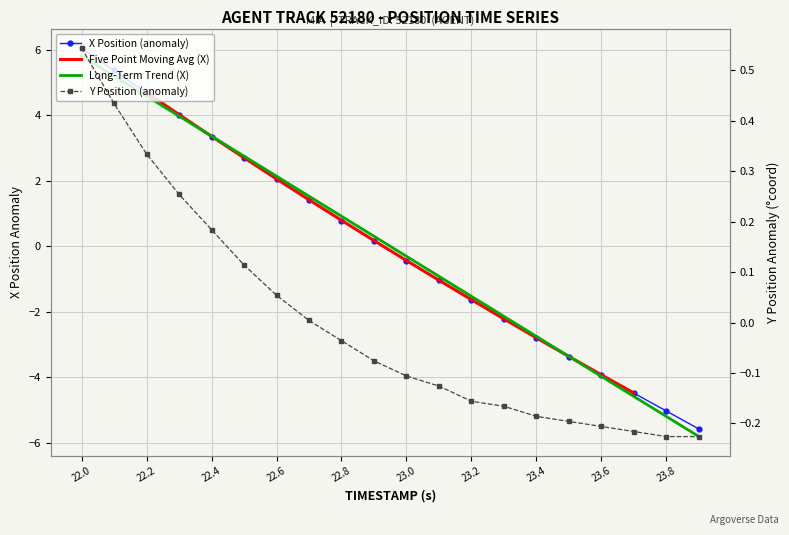

True or false: Long-Term Trend (X) and Five Point Moving Avg (X) intersect in this chart.

True